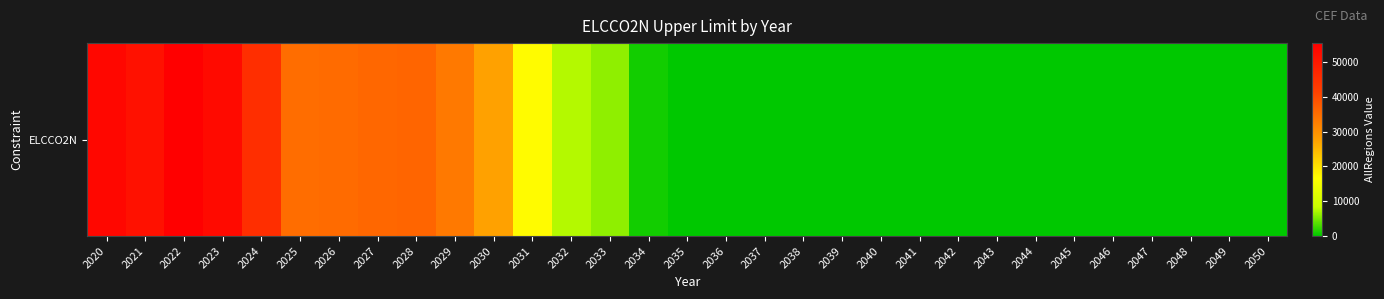

True or false: the data shows 55395.0 at 2022.

True